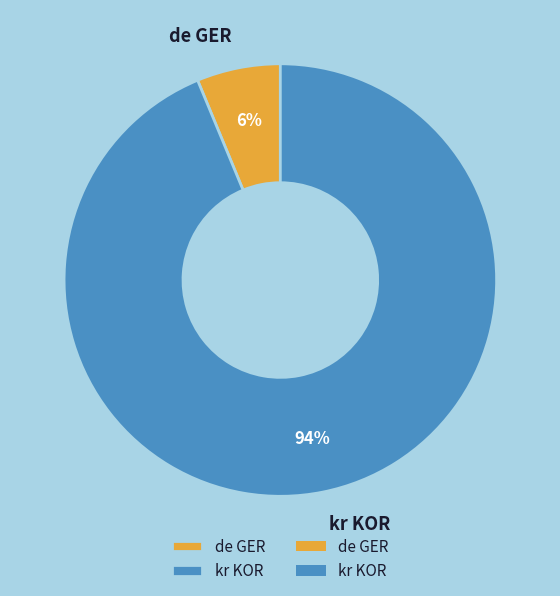

How many segments does this pie chart have?

2